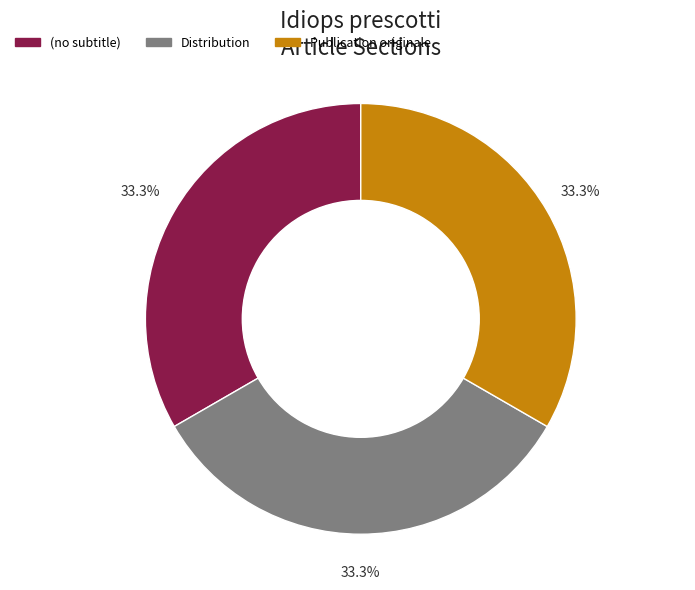

Is there a majority slice in this chart?

No